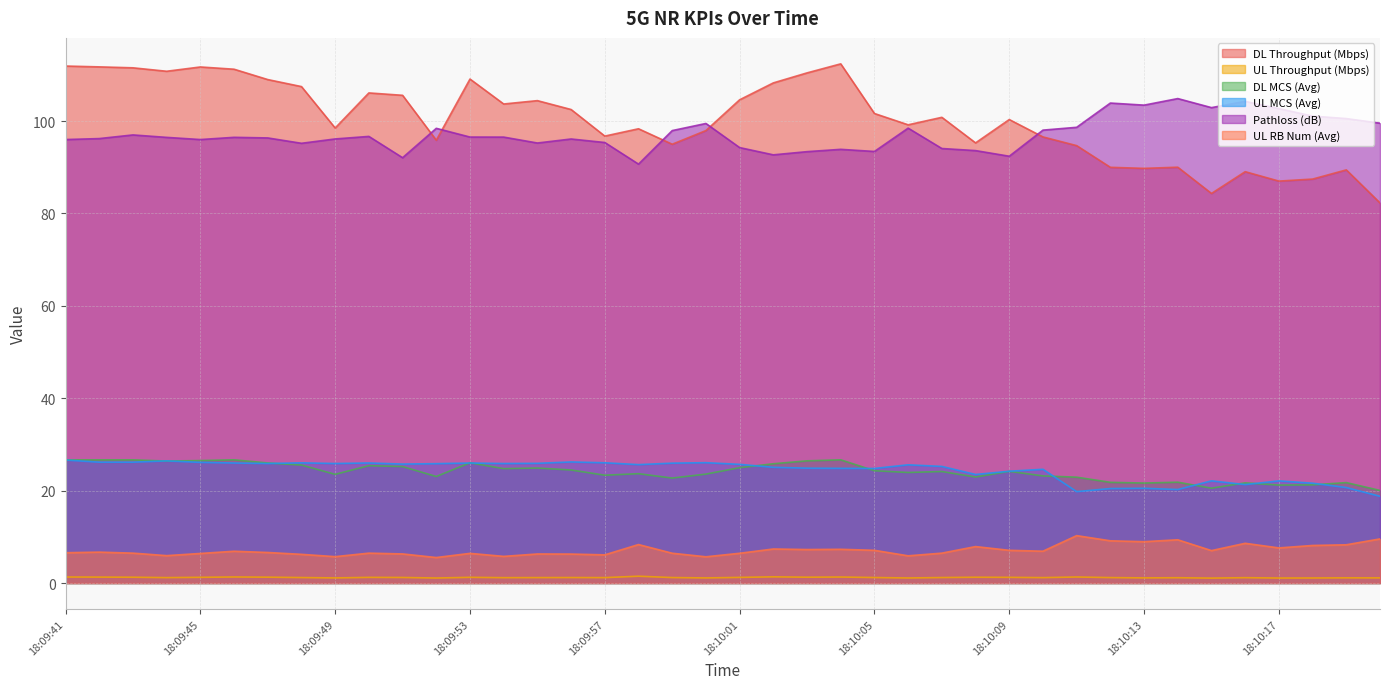

What is the value of the UL MCS (Avg) point at the 34th from the left?

20.2